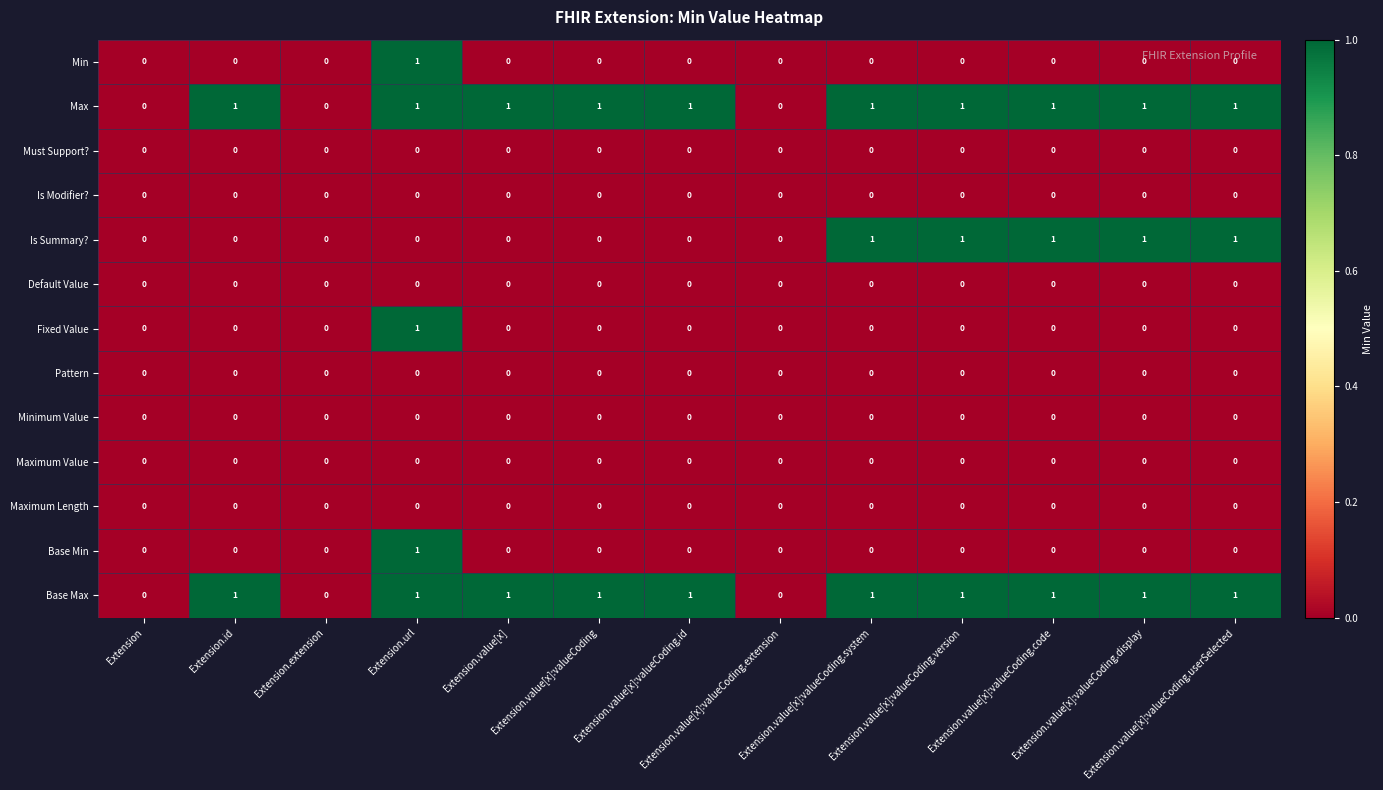

What is the sum of all Base Max values?

10